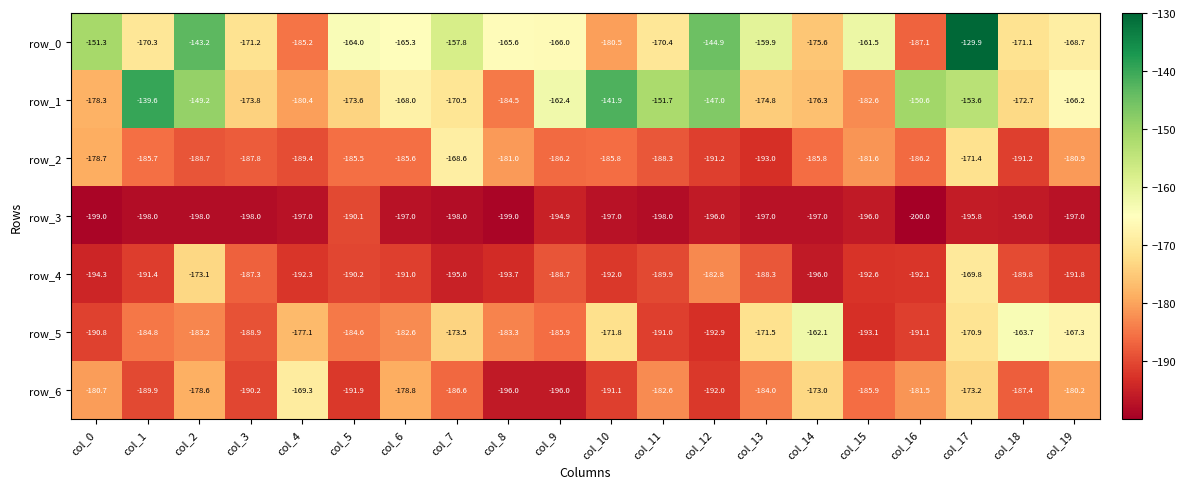

True or false: row_4 has a value of -189.9 at col_11.

True